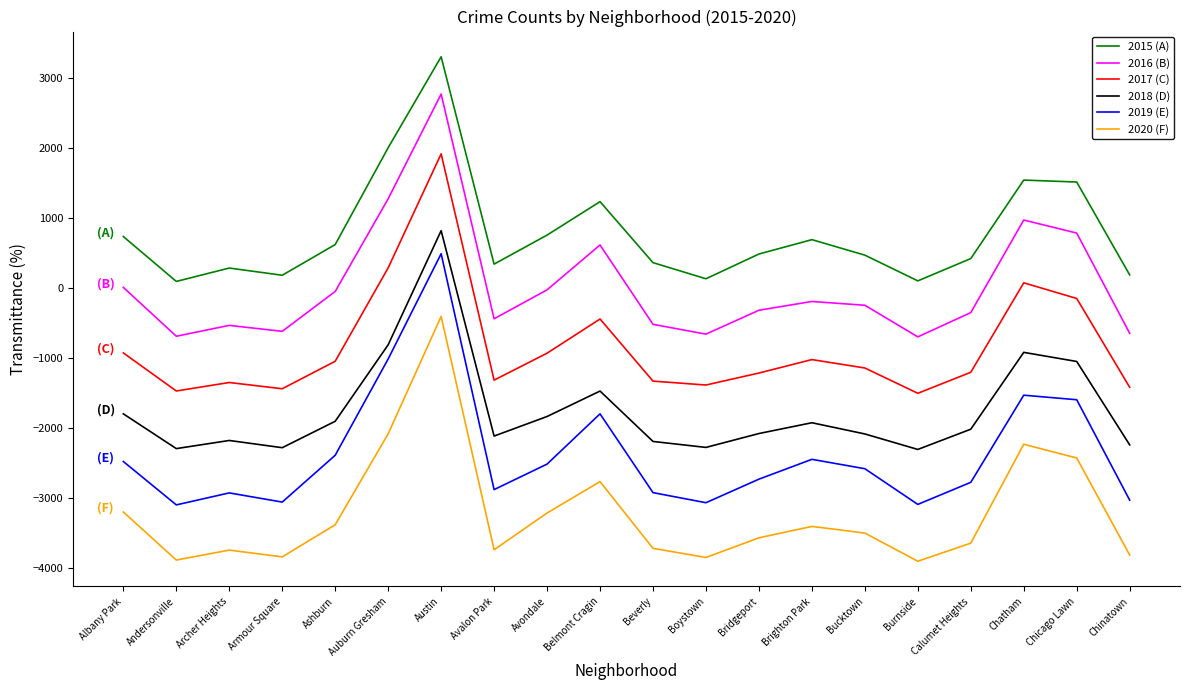

How many lines are shown in the chart?

6